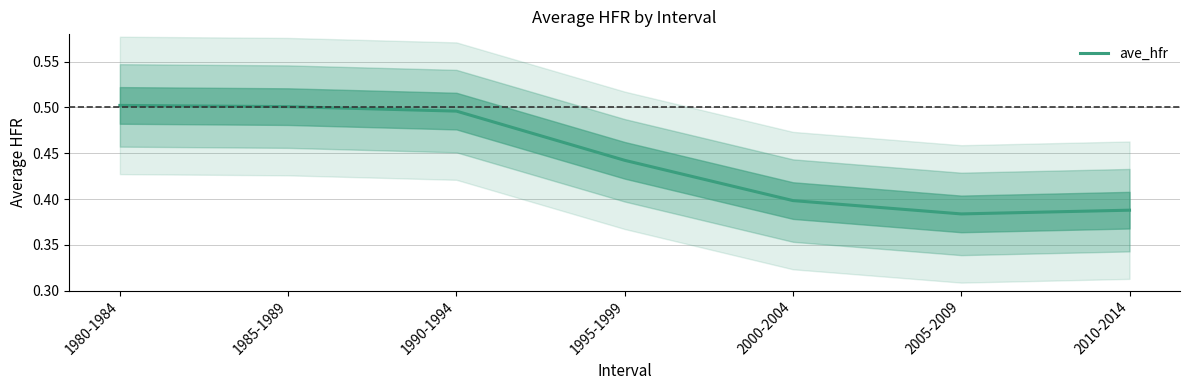

True or false: the data shows 0.2 at 1985-1989.

False